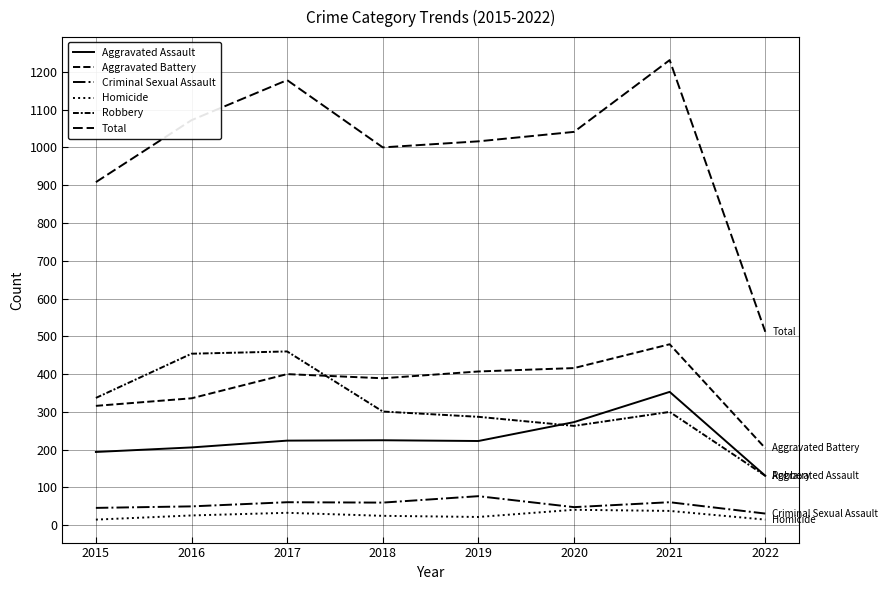

True or false: Aggravated Battery and Homicide cross at least once.

False